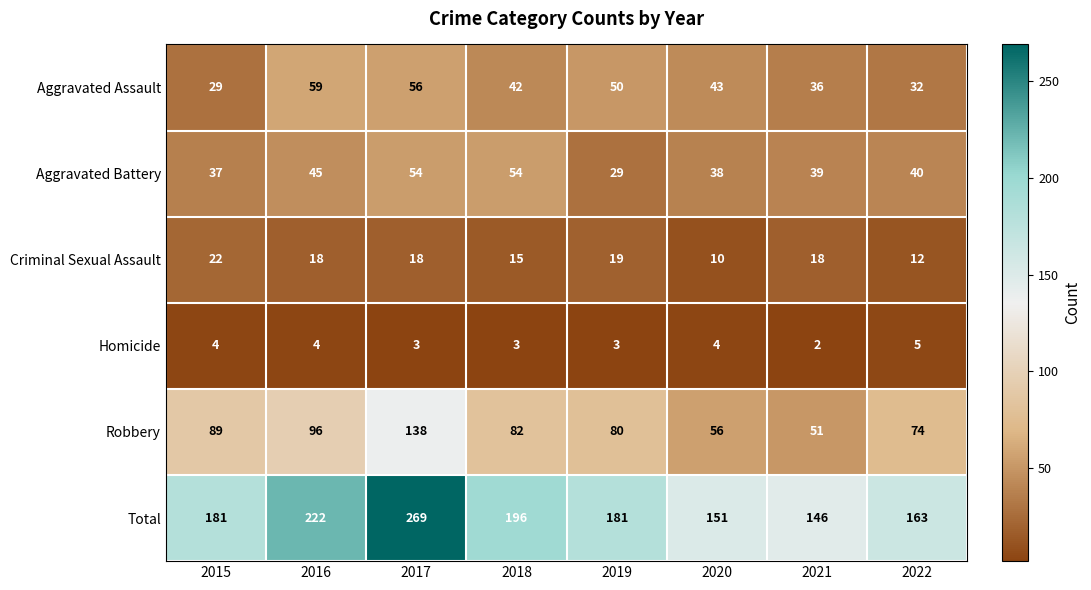

How many Aggravated Assault values are between 36 and 56?

5